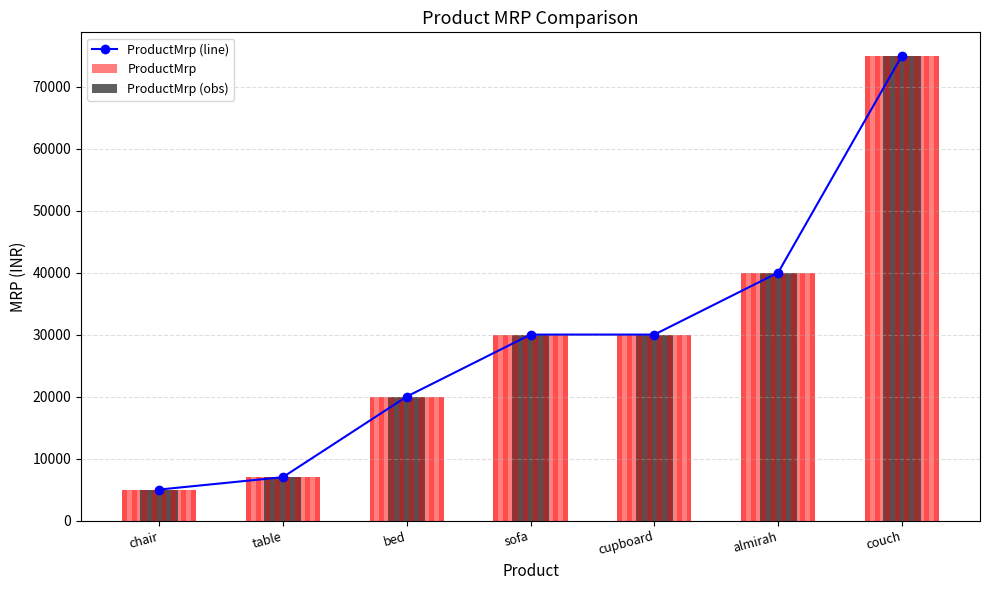

At how many categories does at least one series exceed 20032?

4